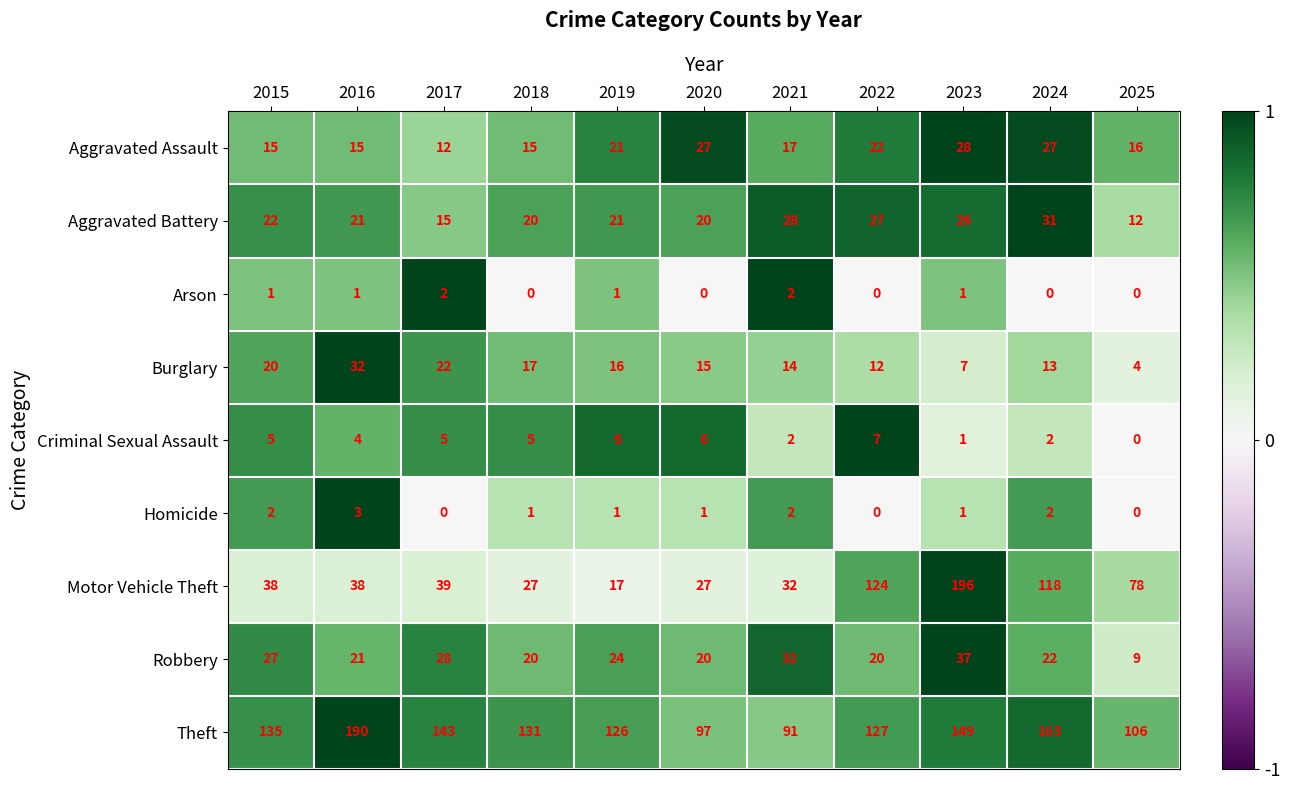

At how many categories does at least one series exceed 13?

11